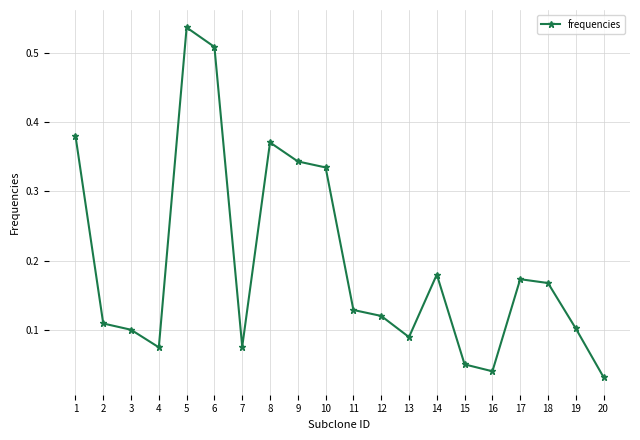

What is the sum of all values?

3.9